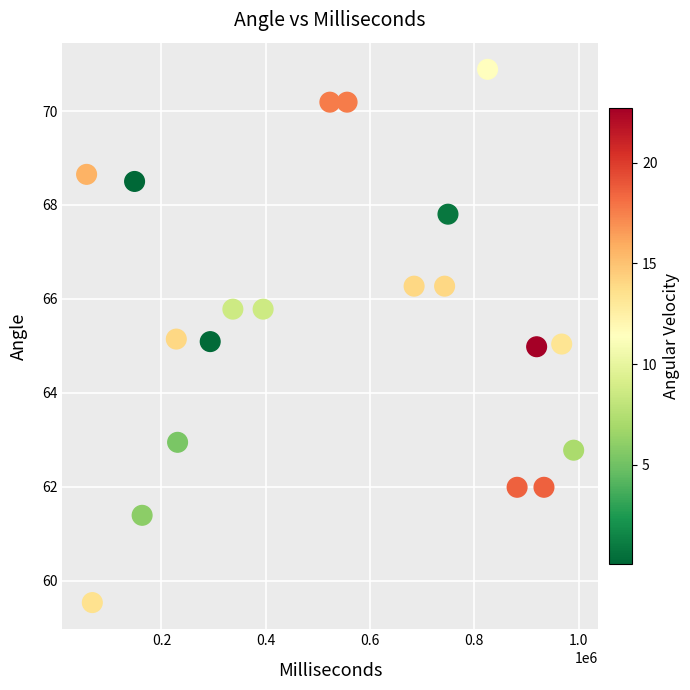

What is the range of Y values (max minus min)?

11.4